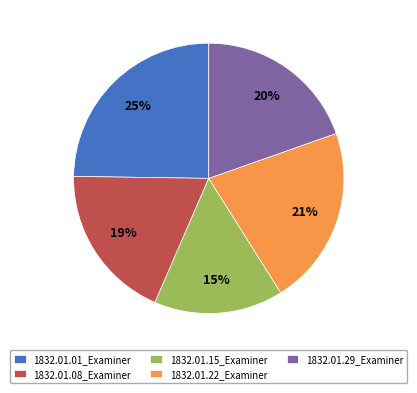

Count the number of slices in the pie.

5